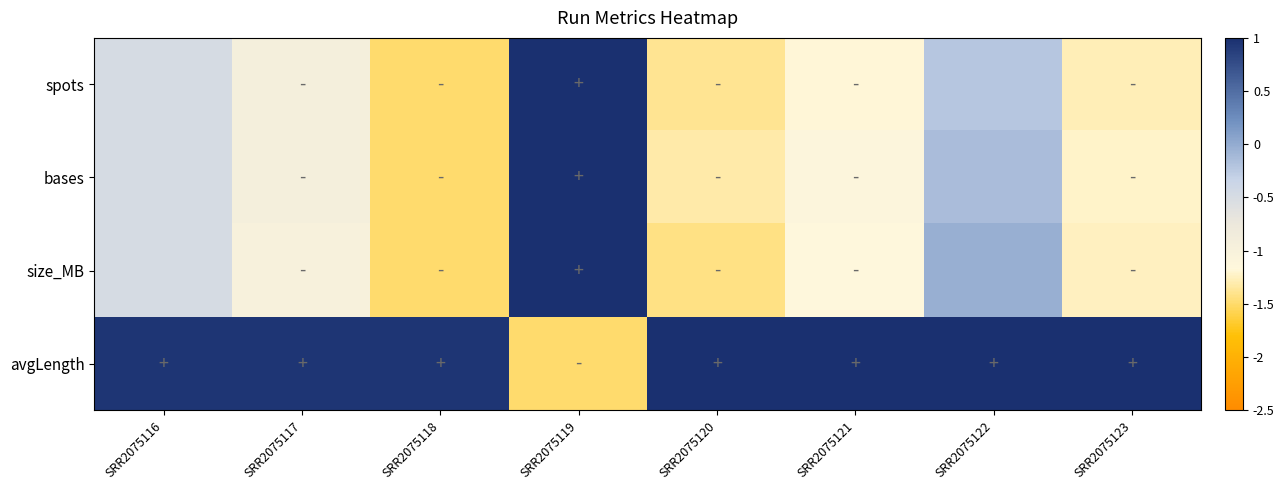

Reading right to left, what are all the values shown in this chart?

spots: SRR2075123=-1.3	SRR2075122=-0.2	SRR2075121=-1.2	SRR2075120=-1.4	SRR2075119=1.0	SRR2075118=-1.5	SRR2075117=-0.9	SRR2075116=-0.5
bases: SRR2075123=-1.2	SRR2075122=-0.1	SRR2075121=-1.1	SRR2075120=-1.3	SRR2075119=1.0	SRR2075118=-1.5	SRR2075117=-0.9	SRR2075116=-0.5
size_MB: SRR2075123=-1.3	SRR2075122=-0.0	SRR2075121=-1.2	SRR2075120=-1.4	SRR2075119=1.0	SRR2075118=-1.5	SRR2075117=-1.0	SRR2075116=-0.5
avgLength: SRR2075123=1.0	SRR2075122=1.0	SRR2075121=1.0	SRR2075120=1.0	SRR2075119=-1.5	SRR2075118=0.9	SRR2075117=0.9	SRR2075116=0.9